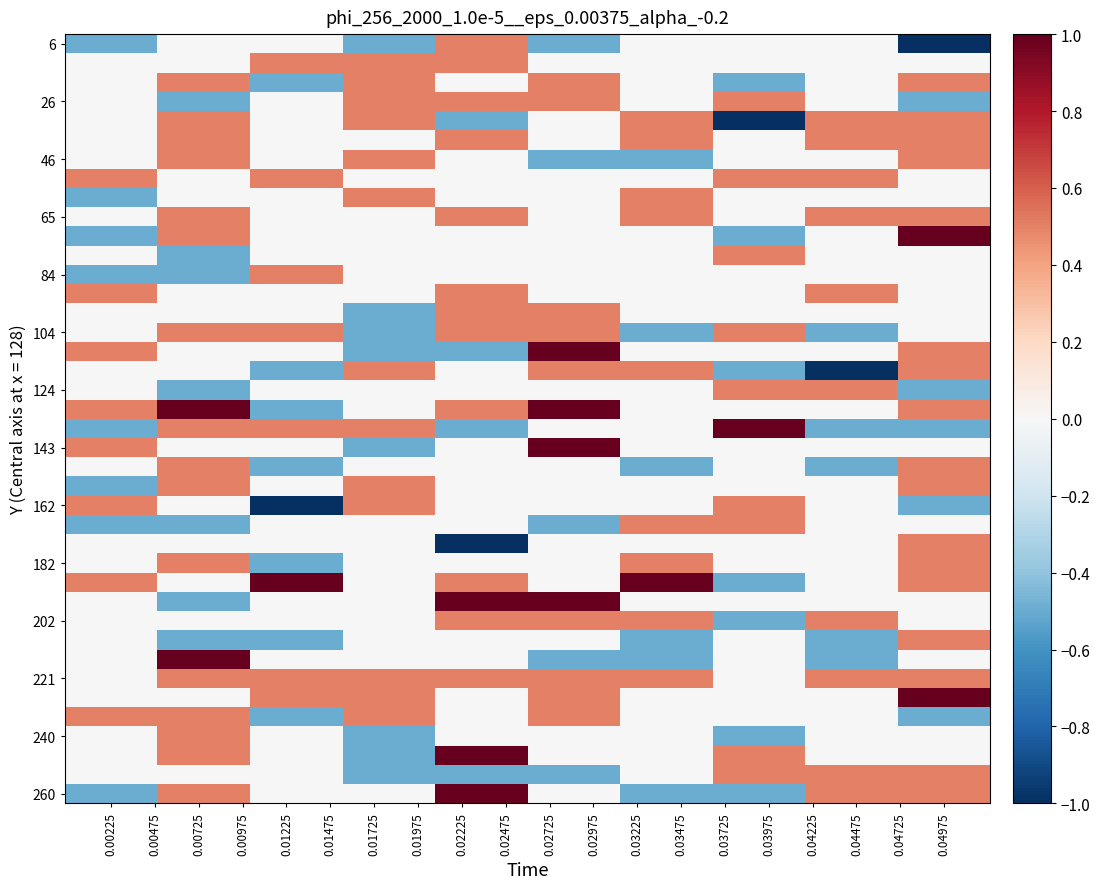

What is the minimum value shown in the chart?

-1.0